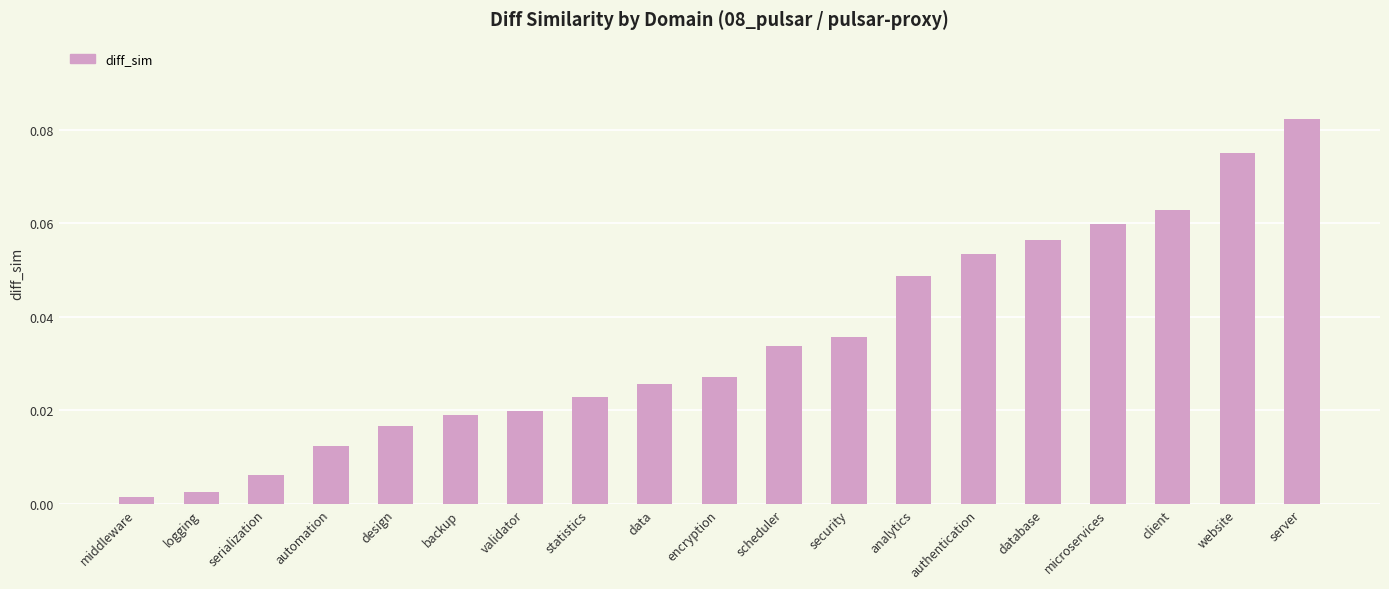

How many bars are there in total?

19